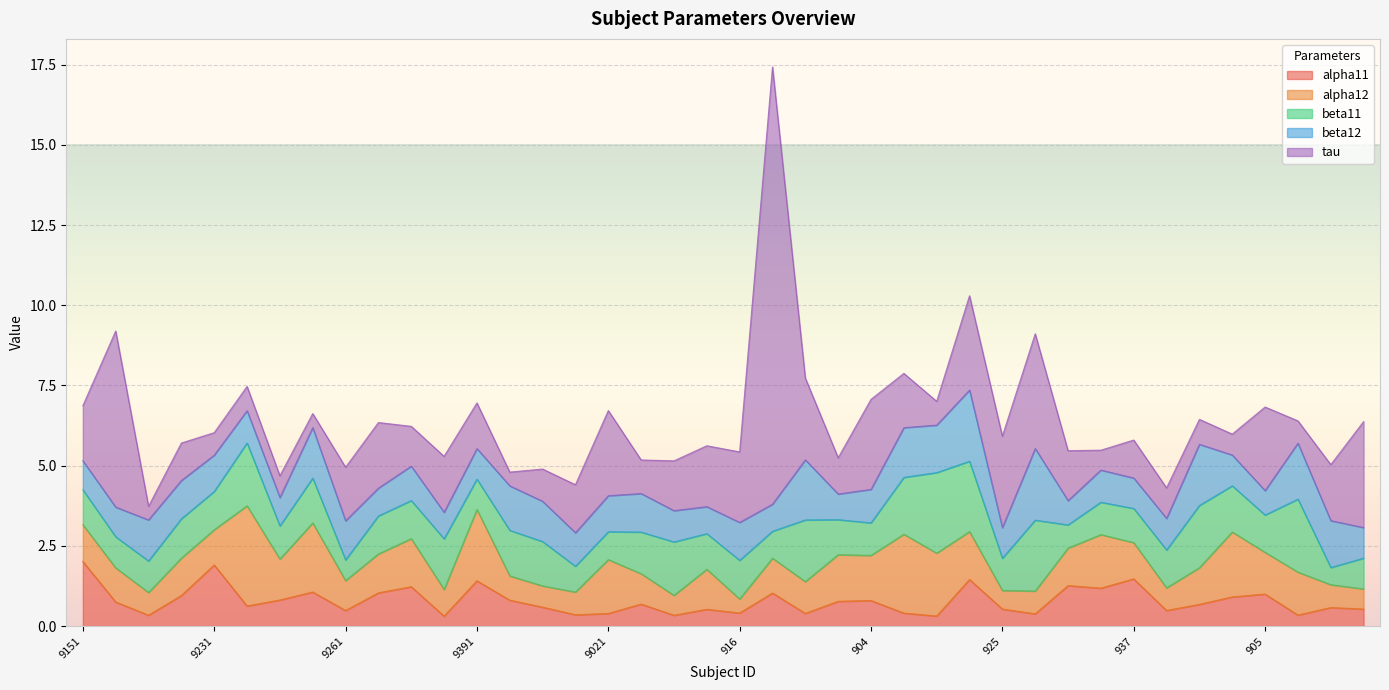

What is the approximate value of tau at 9061?

1.0